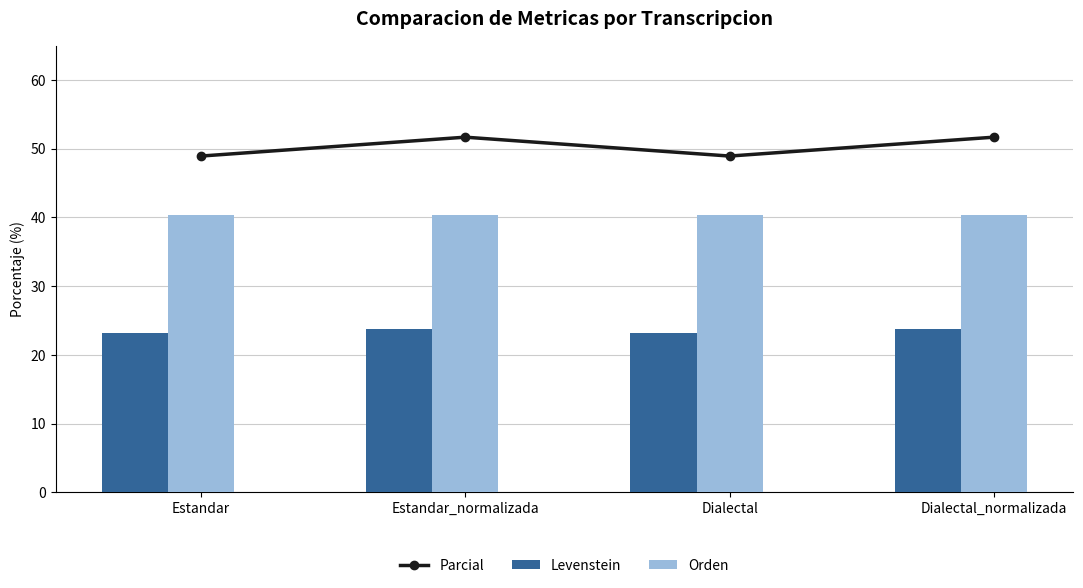

What is the label of the 4th bar from the left?

Dialectal_normalizada